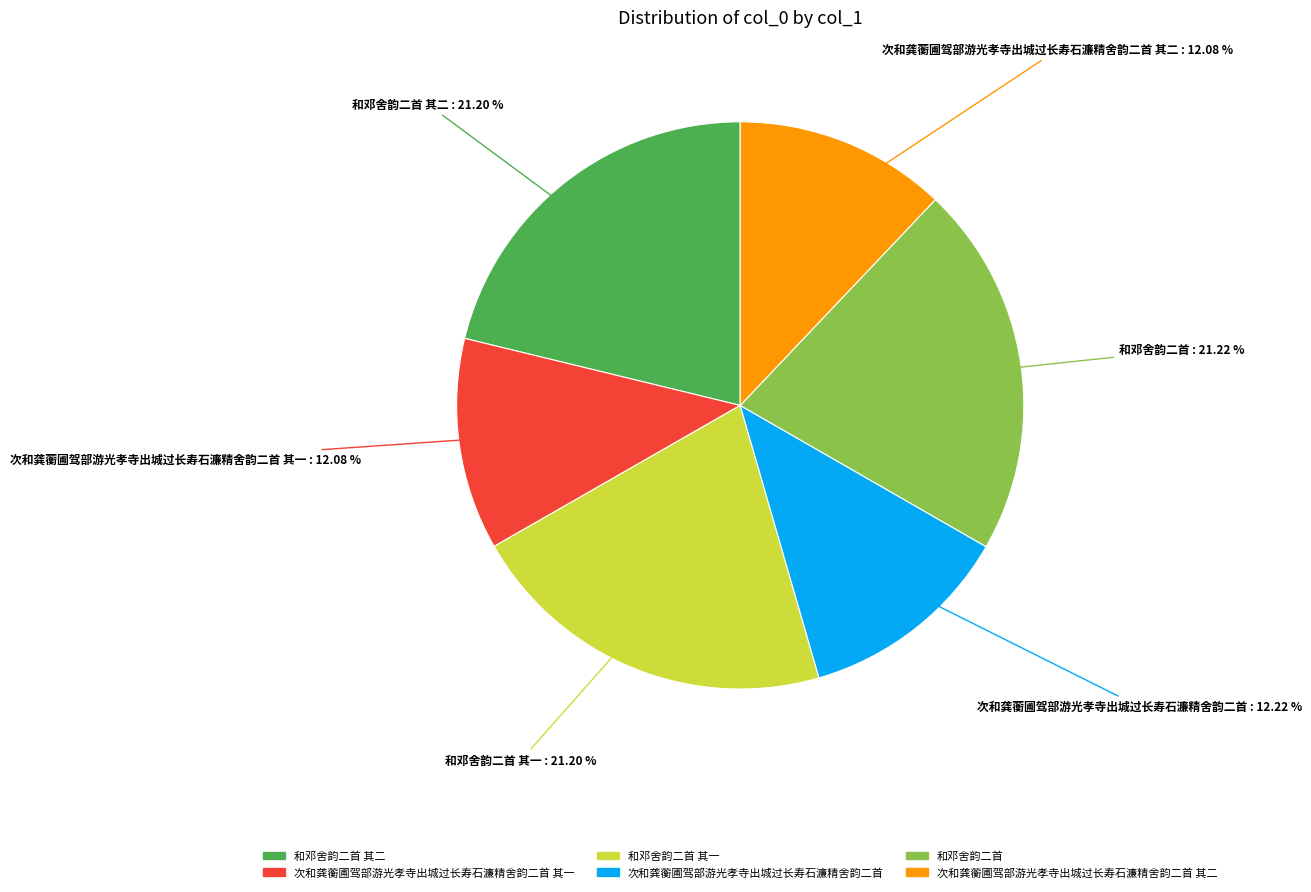

Does any single category account for the majority?

No